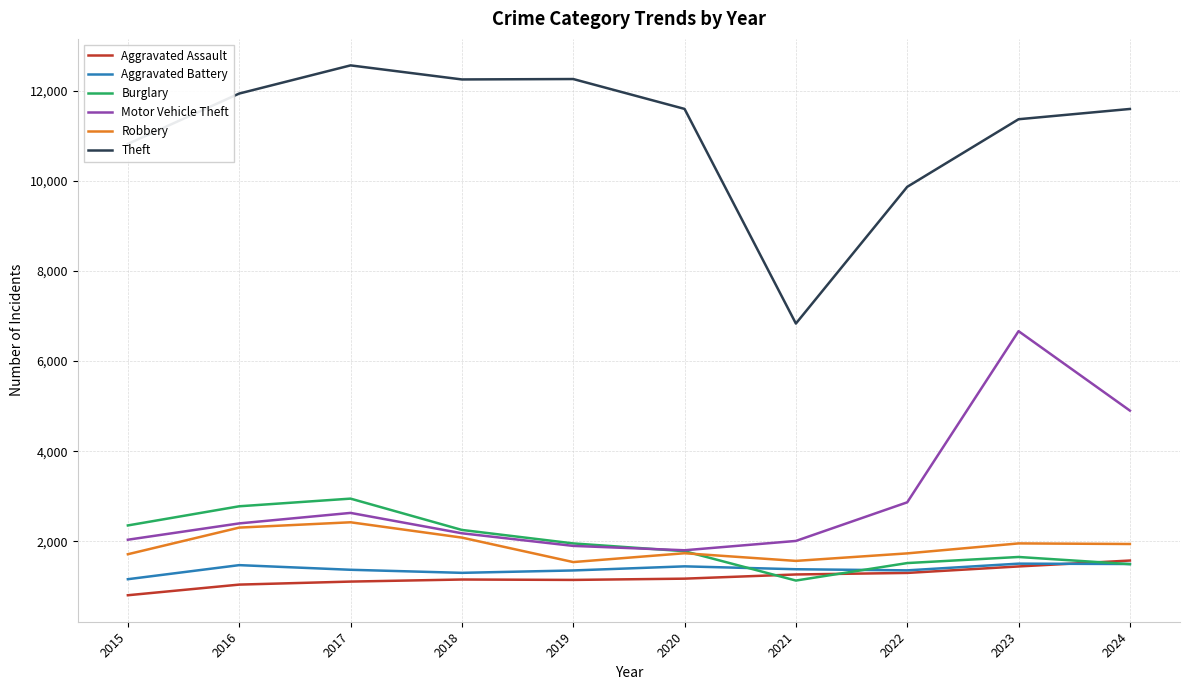

How many series are shown in this chart?

6